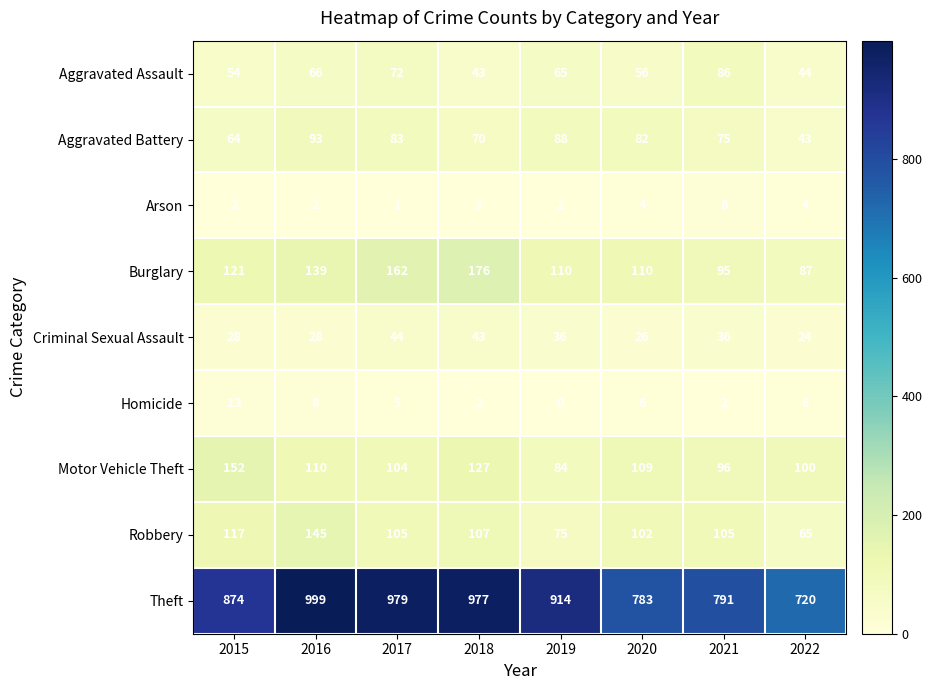

What is the total value across all series at 2015?

1425